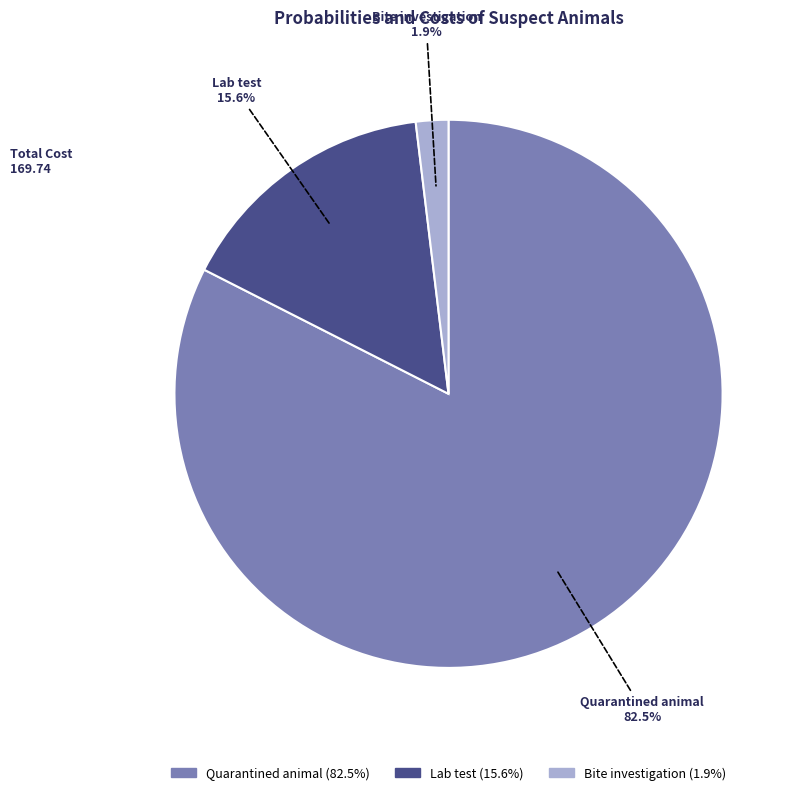

Does any single category account for the majority?

Yes